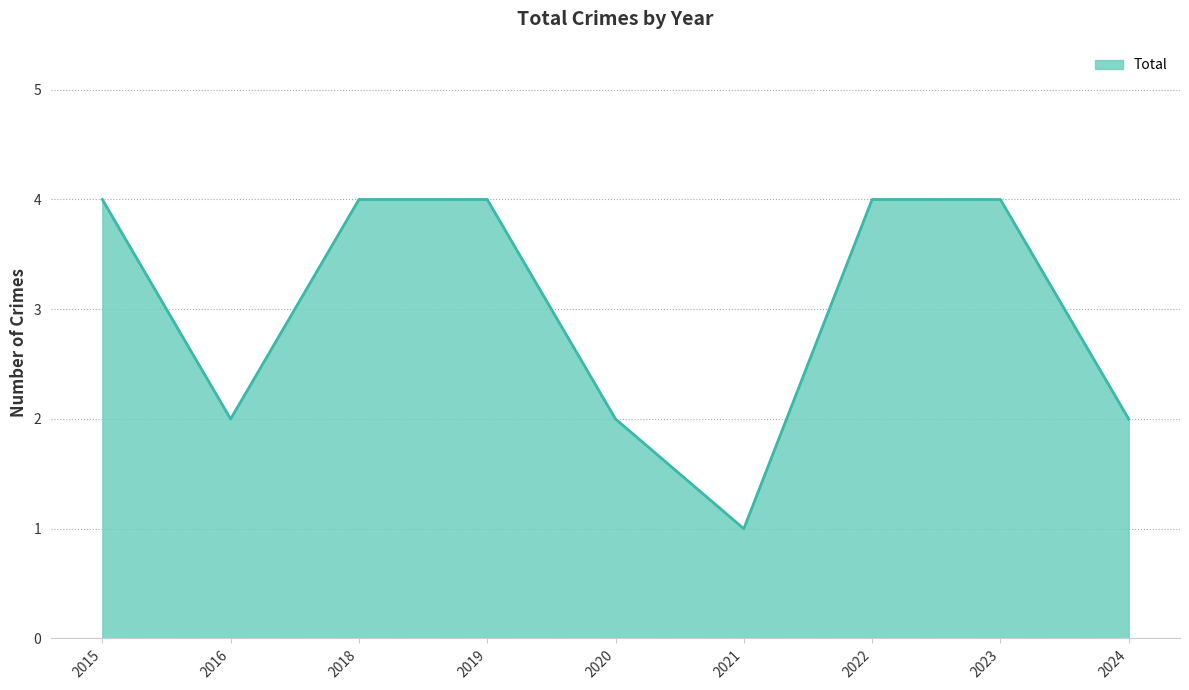

Which has a higher value, 2020 or 2023?

2023